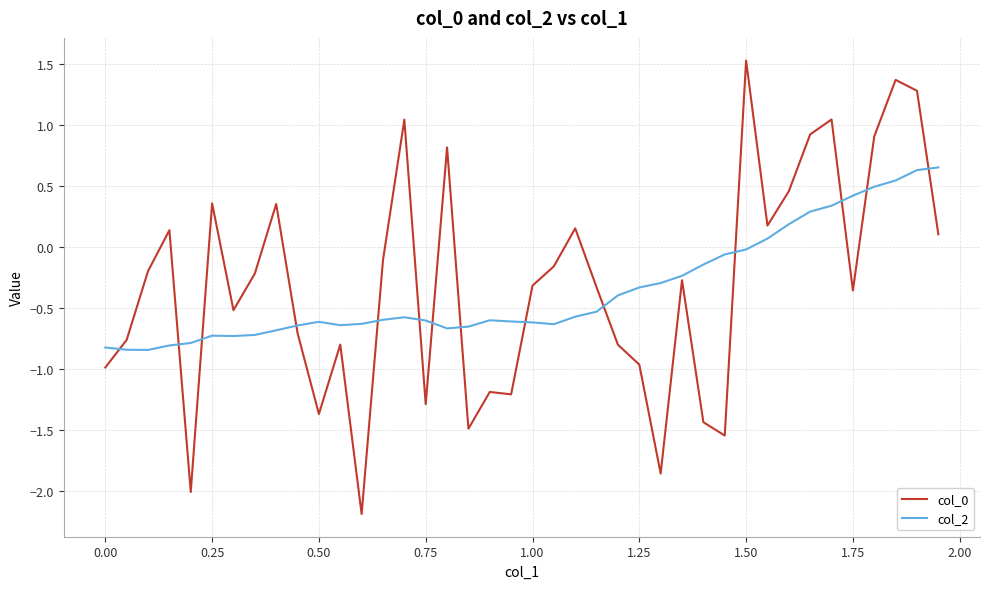

What is the maximum value for col_0?

1.5